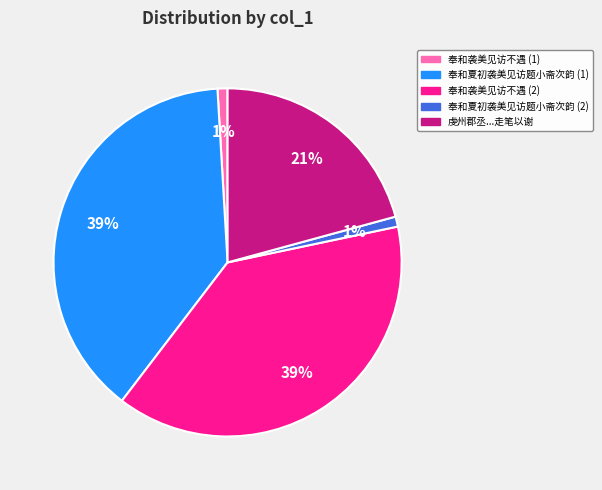

Is there a majority slice in this chart?

No